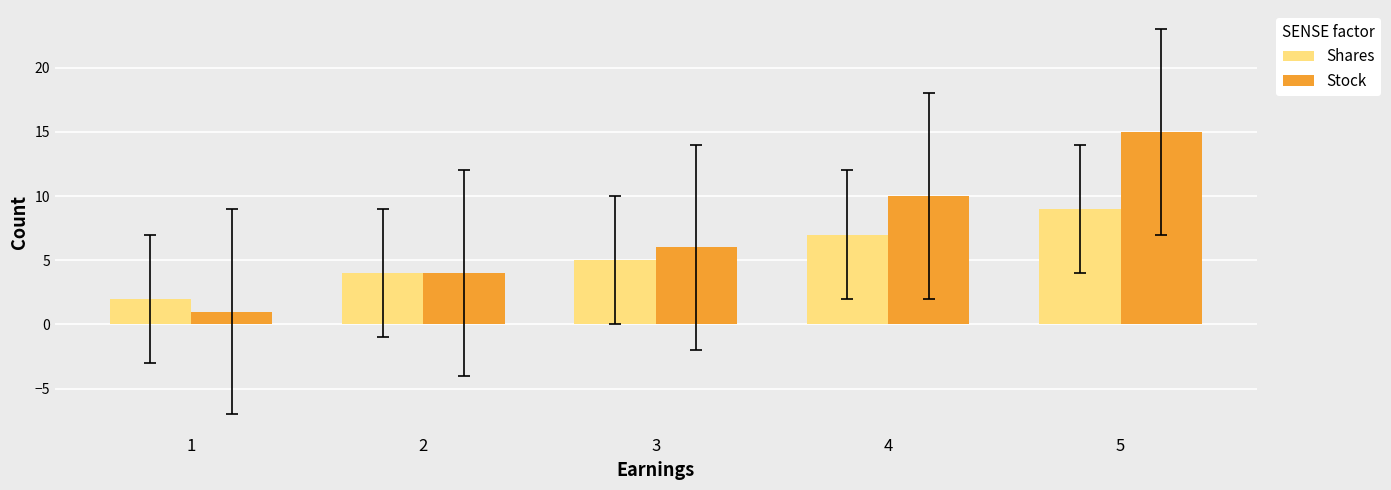

What is the smallest value displayed?

1